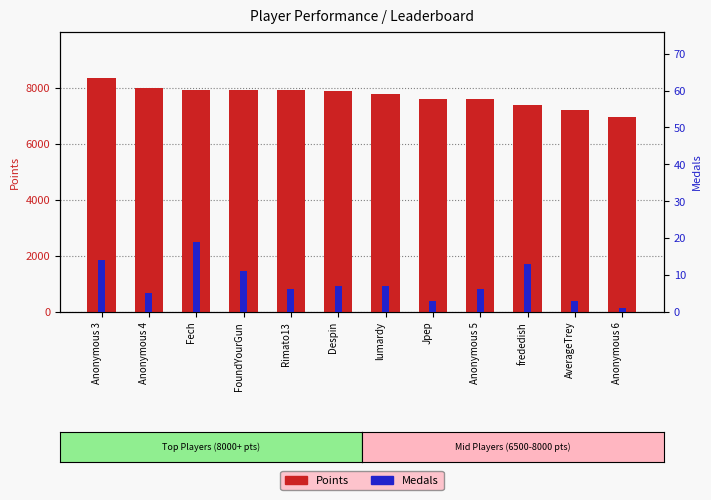

Read the Points value at FoundYourGun, to the nearest 50.

7900